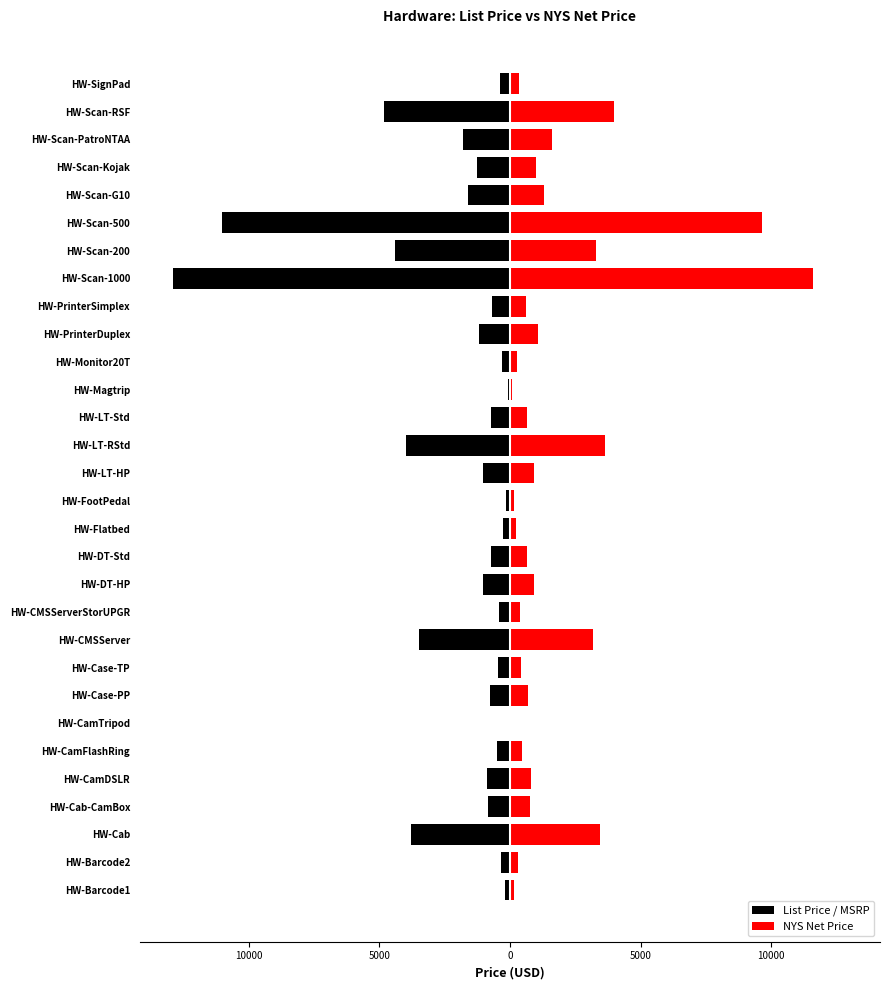

Does the chart contain stacked bars?

No